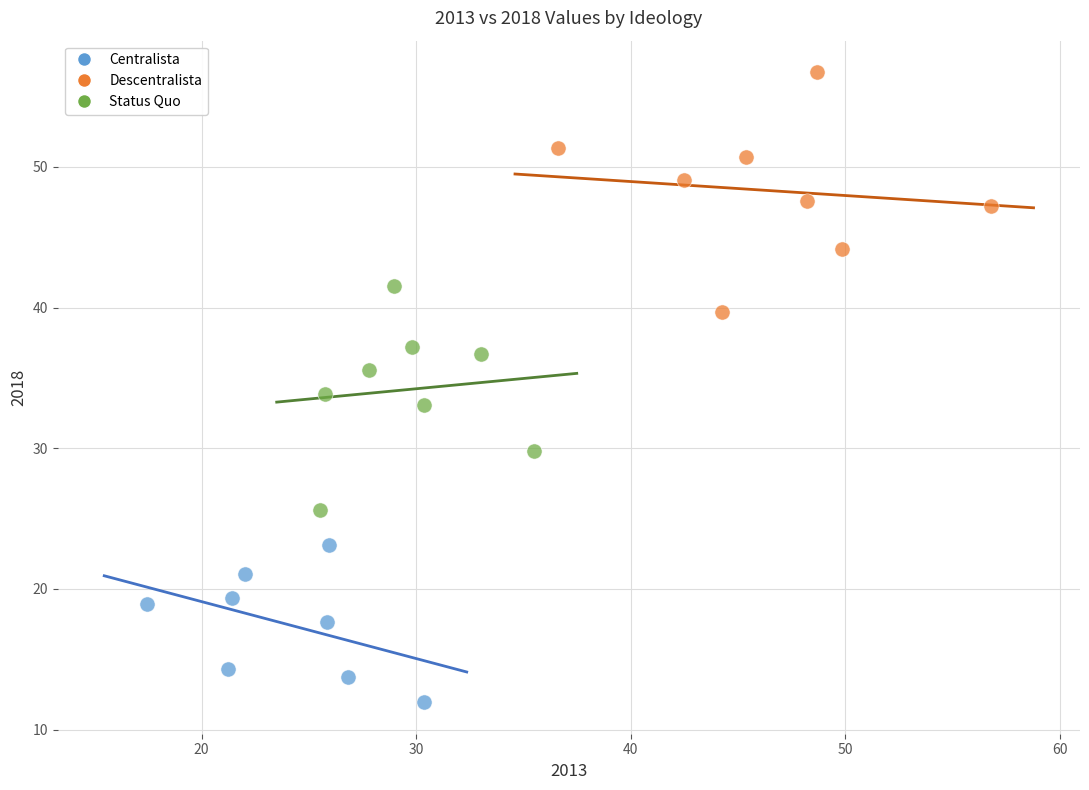

Which series contains the highest Y value?

Descentralista